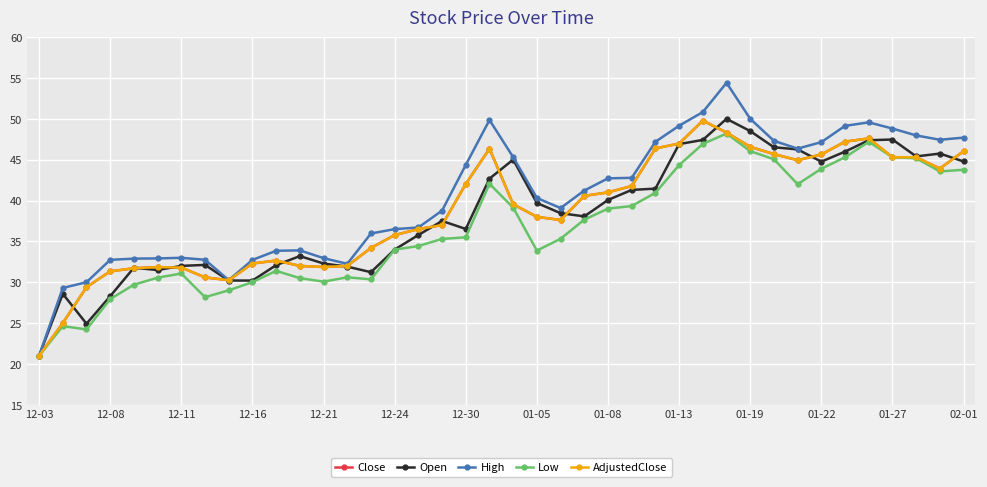

Is this an area chart (filled region under the line)?

No